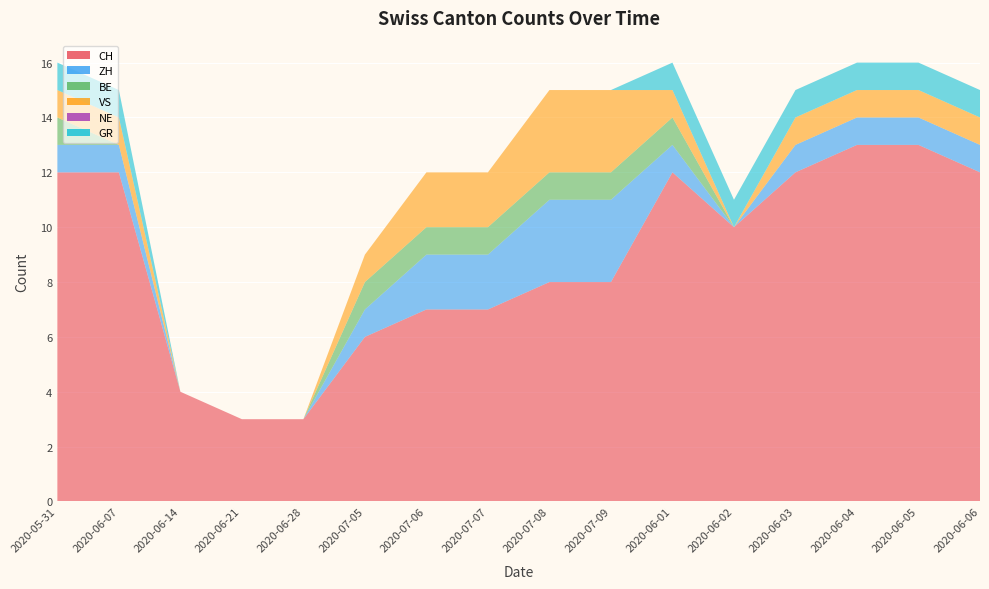

Reading left to right, transcribe all the data shown in this chart.

CH: 12	12	4	3	3	6	7	7	8	8	12	10	12	13	13	12
ZH: 1	1	0	0	0	1	2	2	3	3	1	0	1	1	1	1
BE: 1	0	0	0	0	1	1	1	1	1	1	0	0	0	0	0
VS: 1	1	0	0	0	1	2	2	3	3	1	0	1	1	1	1
NE: 0	0	0	0	0	0	0	0	0	0	0	0	0	0	0	0
GR: 1	1	0	0	0	0	0	0	0	0	1	1	1	1	1	1